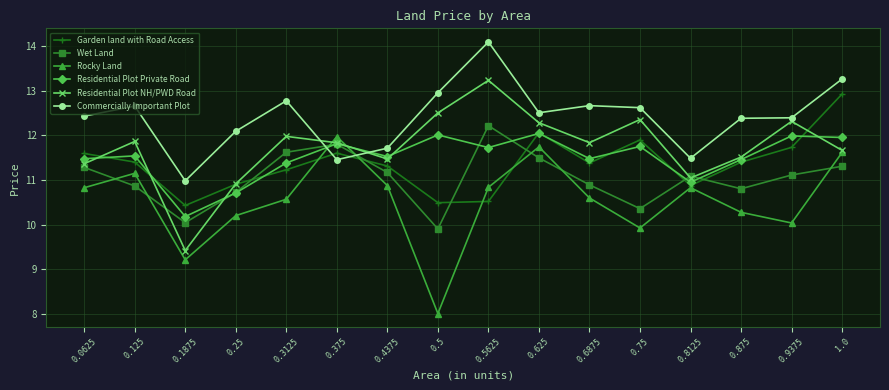

What is the difference between the highest and lowest values at 0.5?

4.9